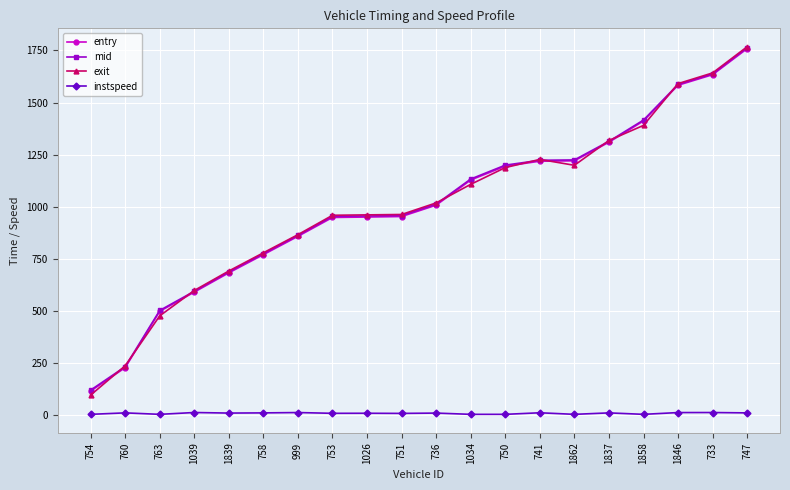

At which category is the sum across all series the highest?

747